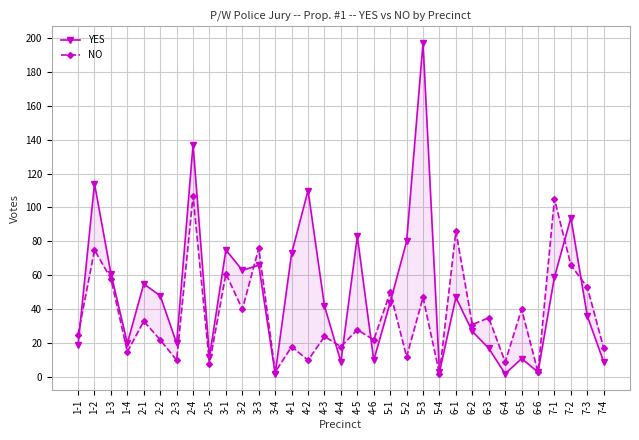

List the series in order of their overall mean, highest first.

YES, NO